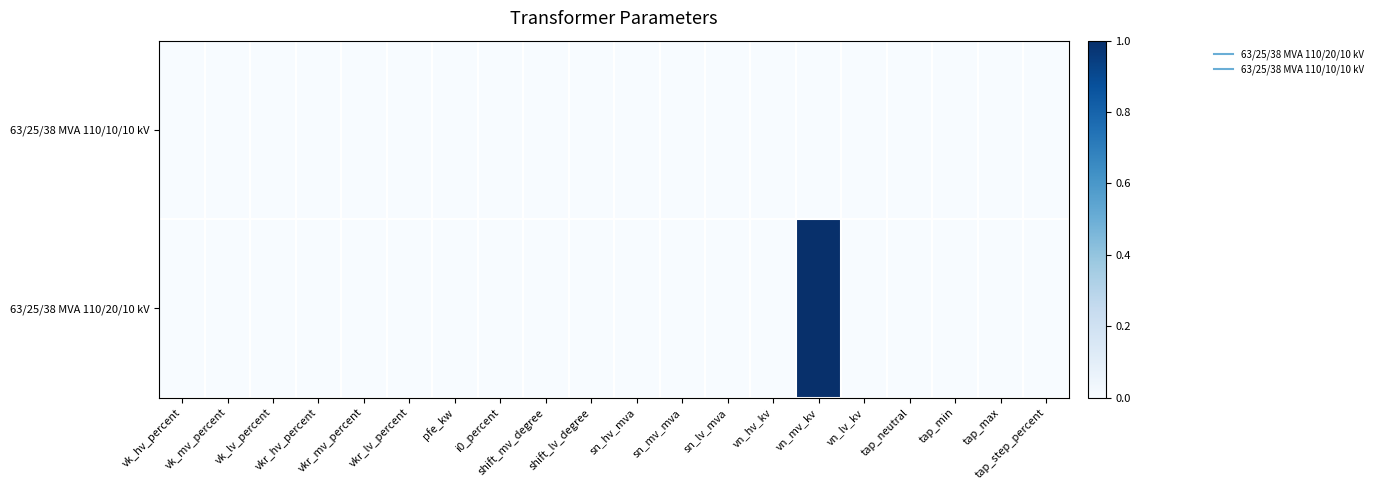

Between i0_percent and vn_hv_kv, which series saw the biggest shift?

63/25/38 MVA 110/20/10 kV